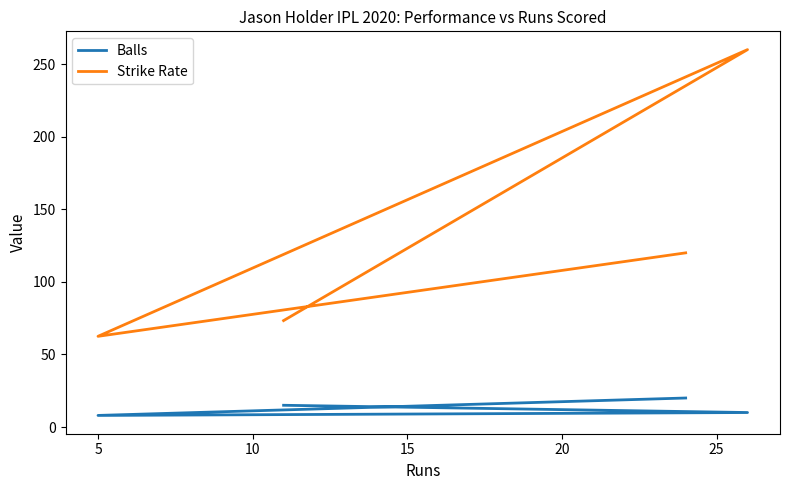

Count the number of data series in this chart.

2